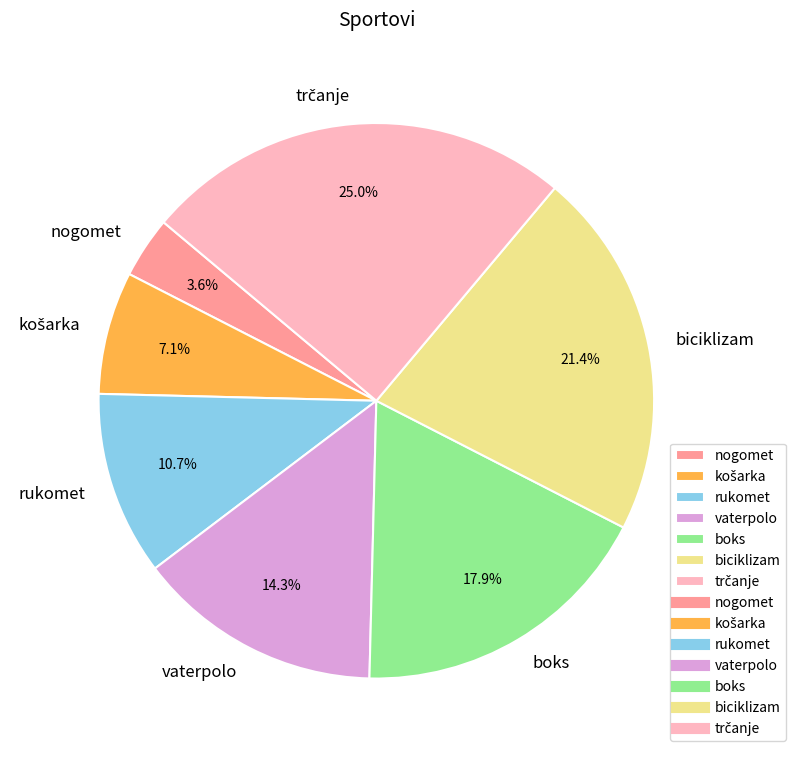

What percentage is the boks slice, to the nearest percent?

18%